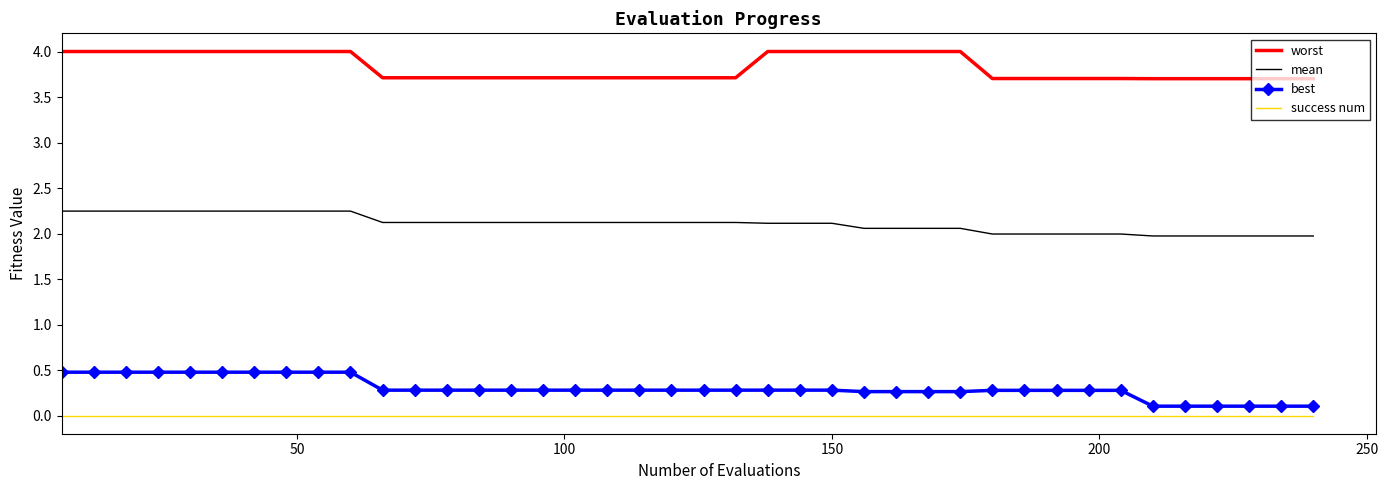

List the series in order of their peak value, highest first.

worst, mean, best, success num